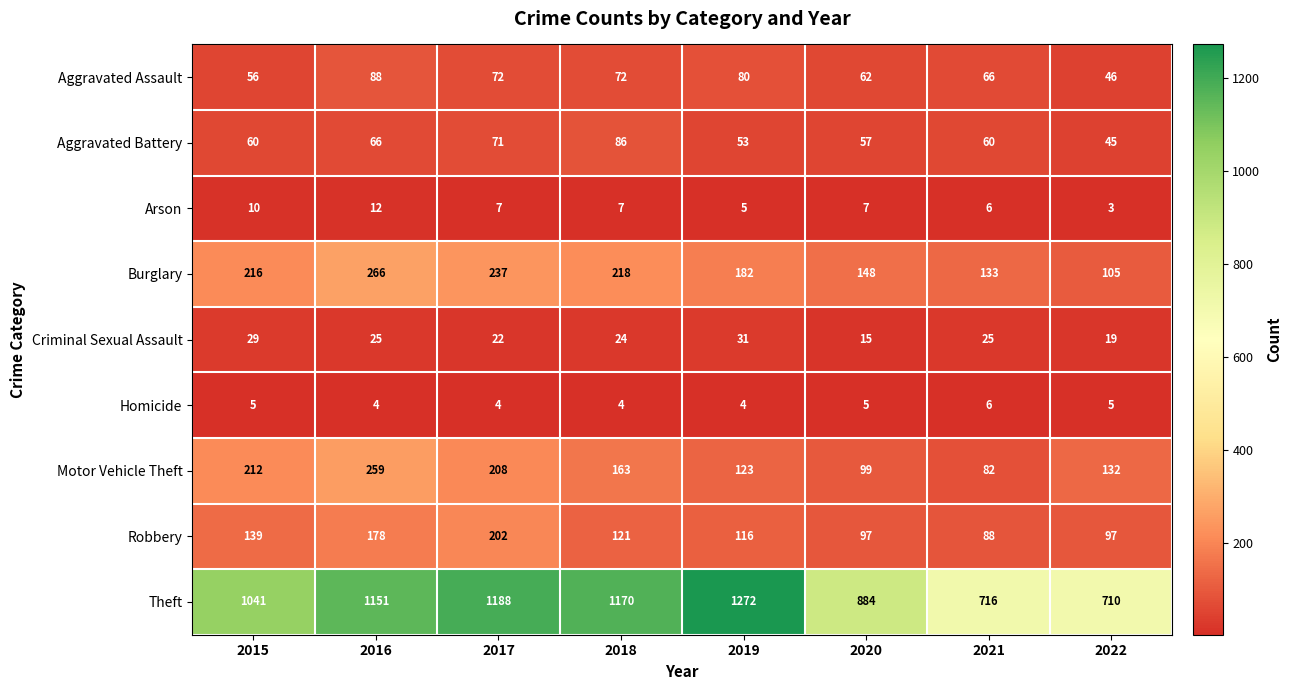

What is the difference between the Theft values at 2020 and 2017?

304